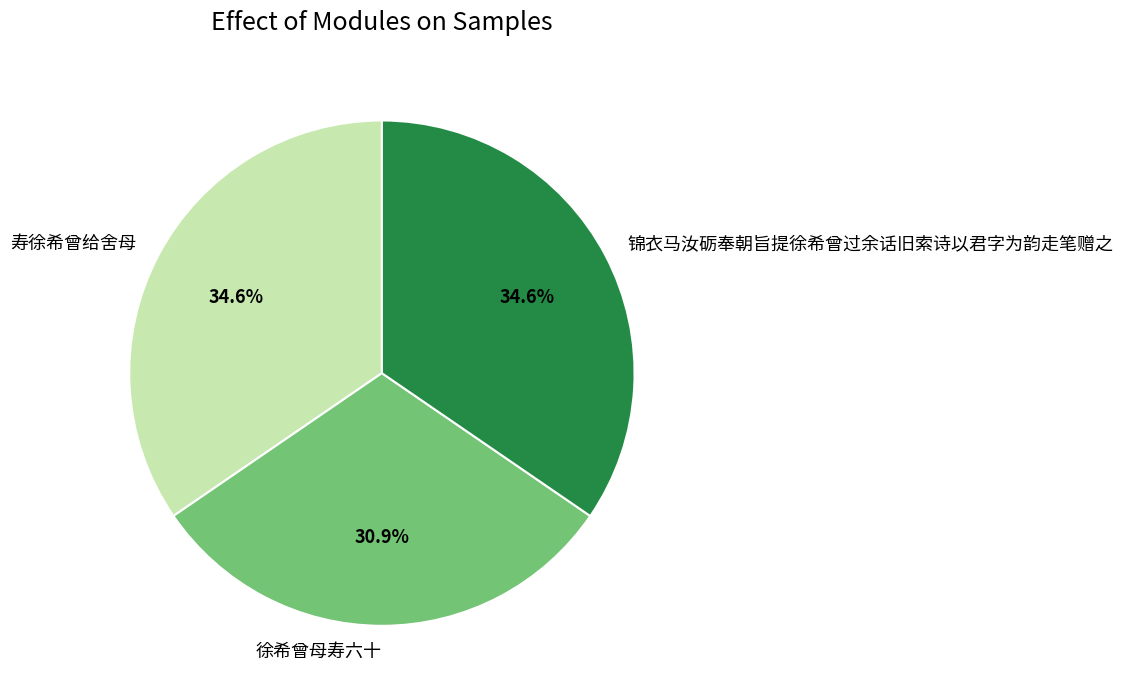

Is there any slice that represents more than half of the pie?

No